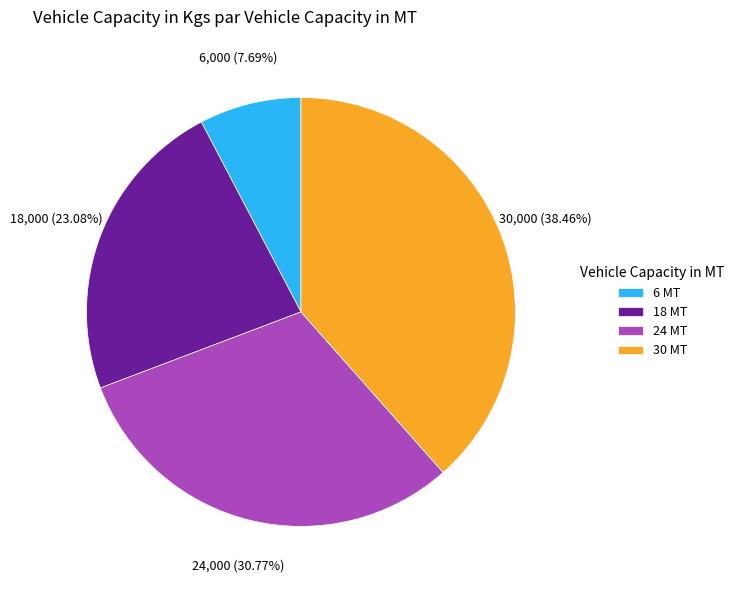

Between 30 MT and 24 MT, which is larger?

30 MT